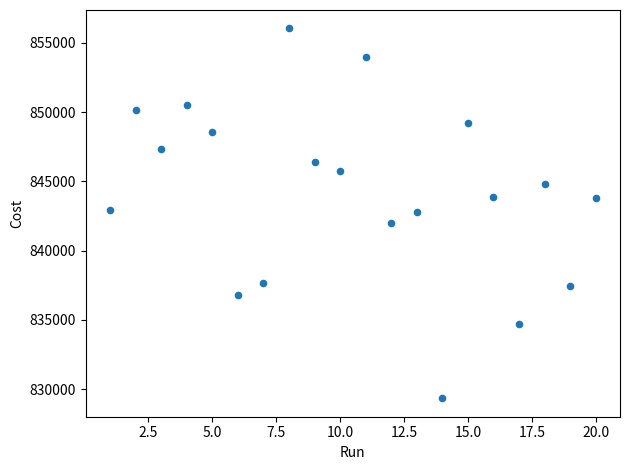

What is the range of X values (max minus min)?

19.0